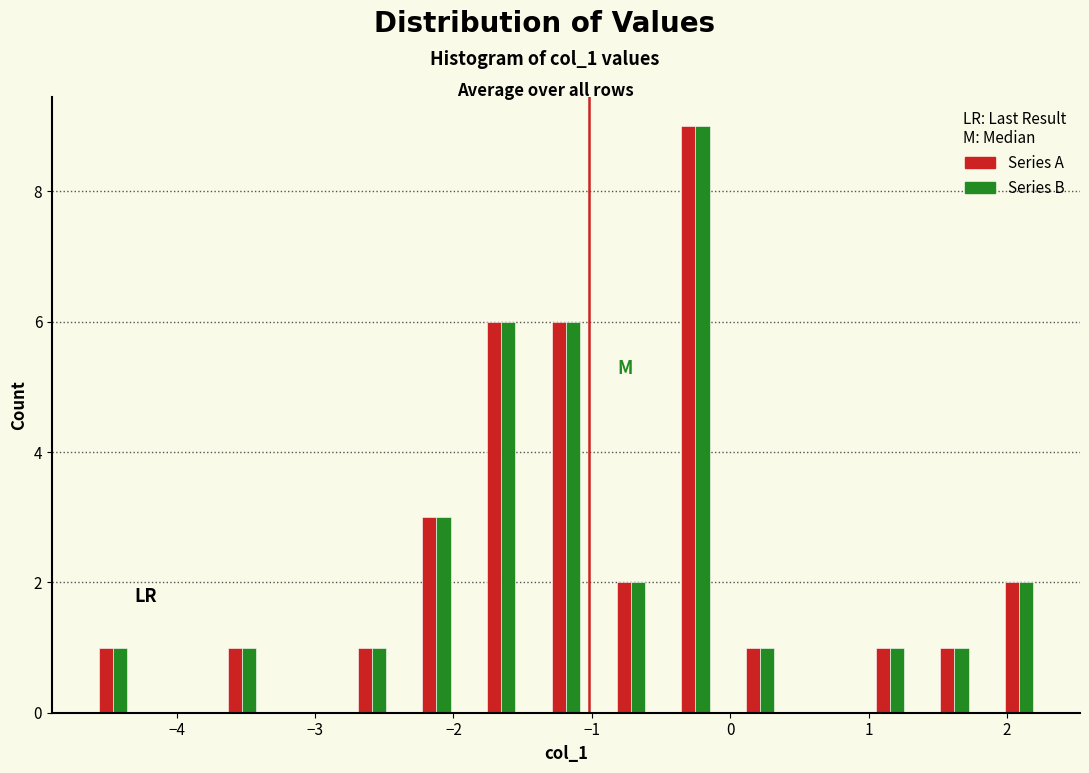

Reading left to right, transcribe this chart: for each range on the x-axis, give the height of each series' bar. Neither the bar edges nor the heights are printed on the chart, so give them approximately, as read against the axes.

-4.7 to -4.2: Series A=1	Series B=1
-4.2 to -3.8: Series A=0	Series B=0
-3.8 to -3.3: Series A=1	Series B=1
-3.3 to -2.8: Series A=0	Series B=0
-2.8 to -2.4: Series A=1	Series B=1
-2.4 to -1.9: Series A=3	Series B=3
-1.9 to -1.4: Series A=6	Series B=6
-1.4 to -1.0: Series A=6	Series B=6
-1.0 to -0.5: Series A=2	Series B=2
-0.5 to 0.0: Series A=9	Series B=9
0.0 to 0.4: Series A=1	Series B=1
0.4 to 0.9: Series A=0	Series B=0
0.9 to 1.4: Series A=1	Series B=1
1.4 to 1.9: Series A=1	Series B=1
1.9 to 2.3: Series A=2	Series B=2